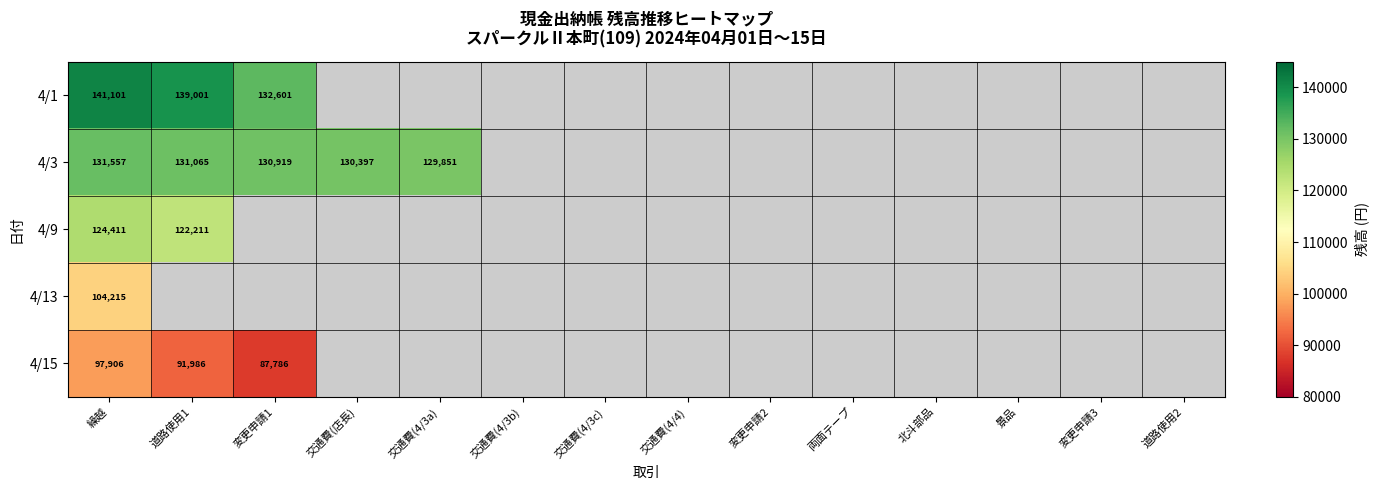

The value of 4/3 at 繰越 is 131557. True or false?

True